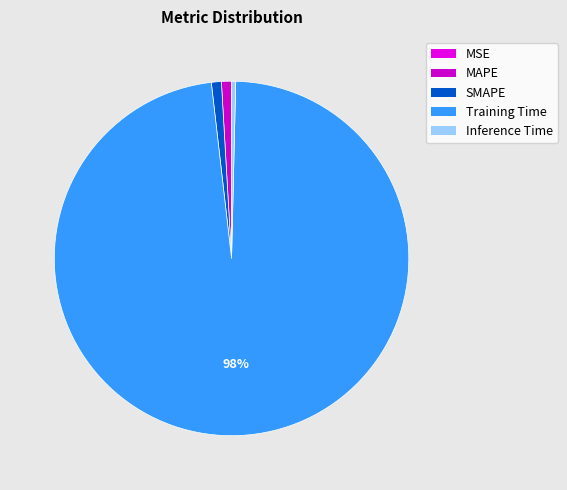

Rank the categories by value from highest to lowest.

Training Time, SMAPE, MAPE, Inference Time, MSE